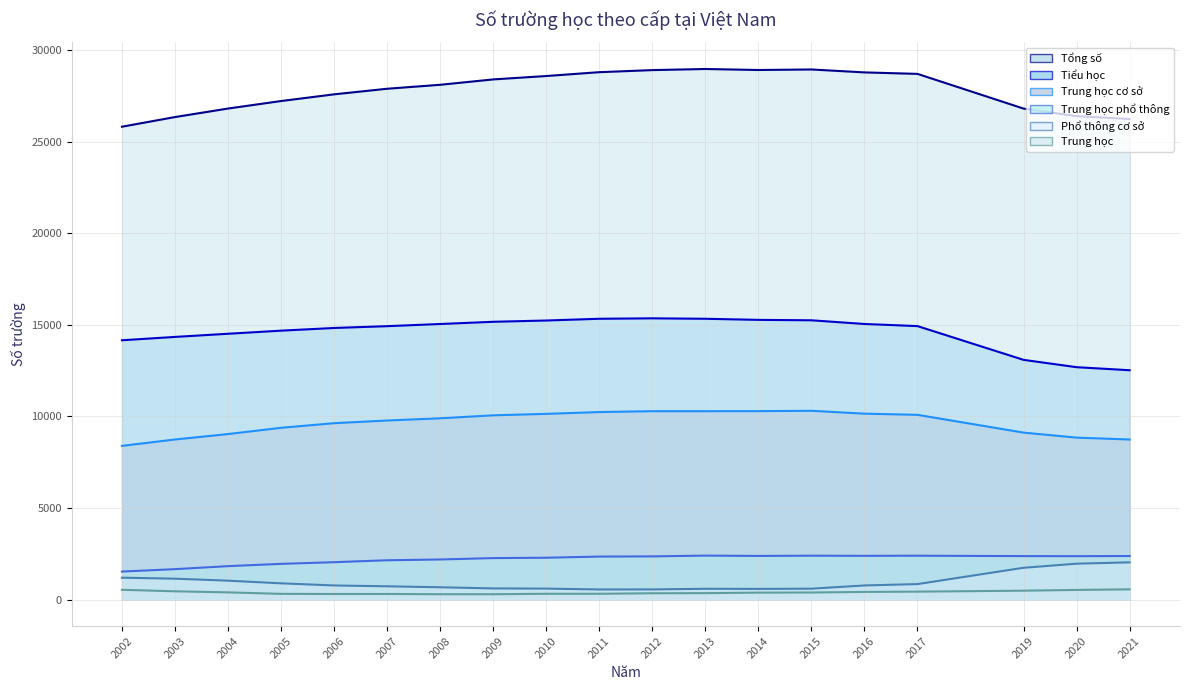

Which series changed the most between 2004 and 2014?

Tổng số